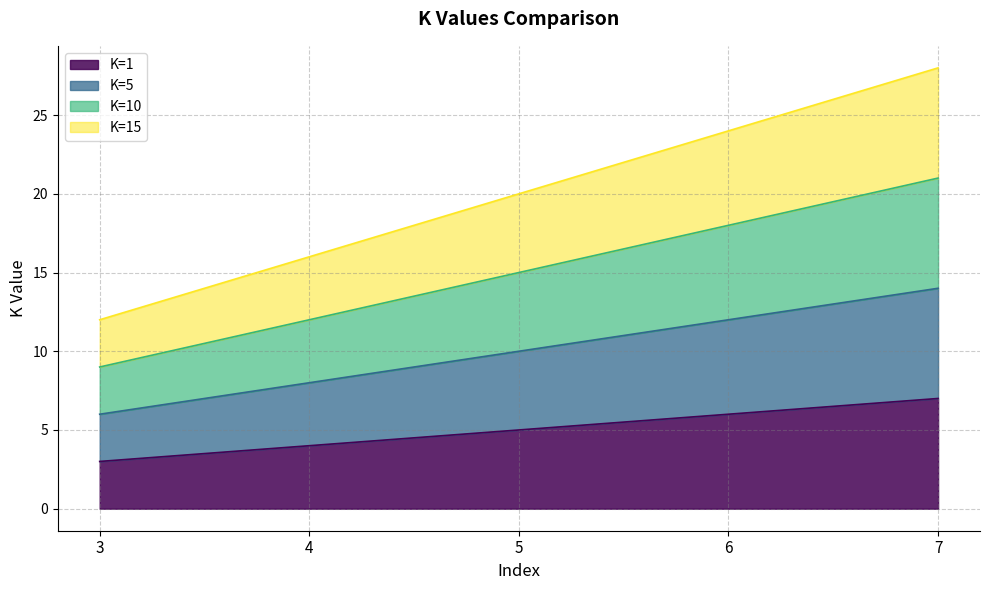

The K=5 series shows 3 at 4. True or false?

False